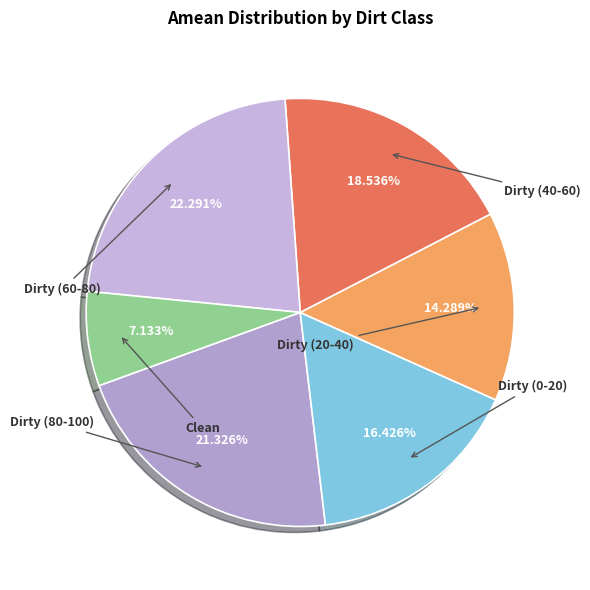

Count the number of slices in the pie.

6